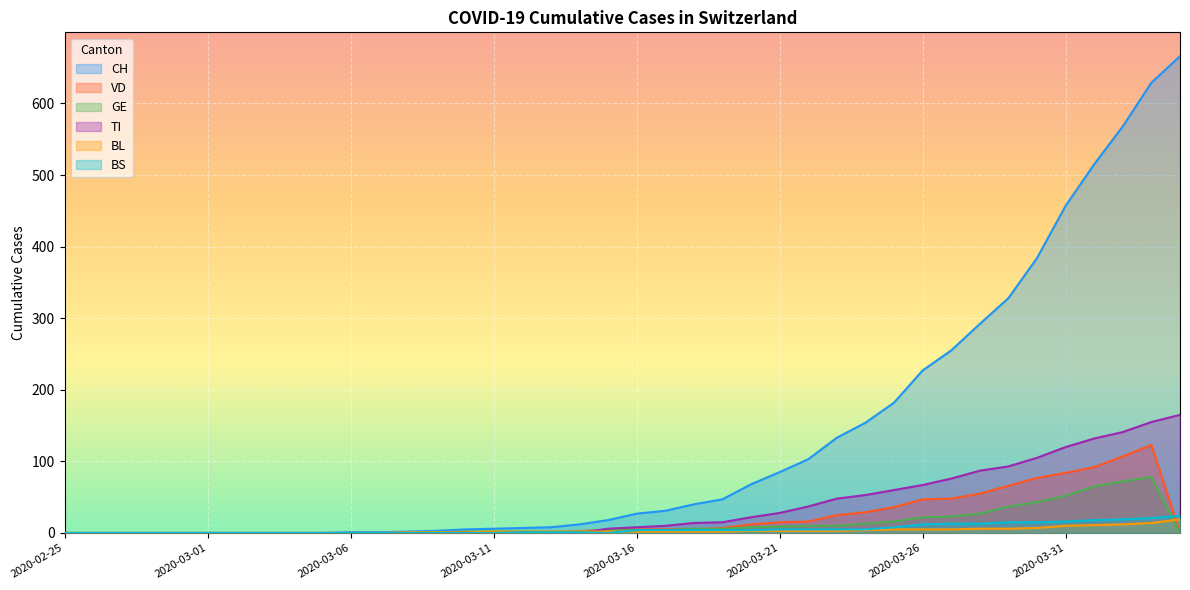

What is the approximate value of BL at 2020-03-17?

2